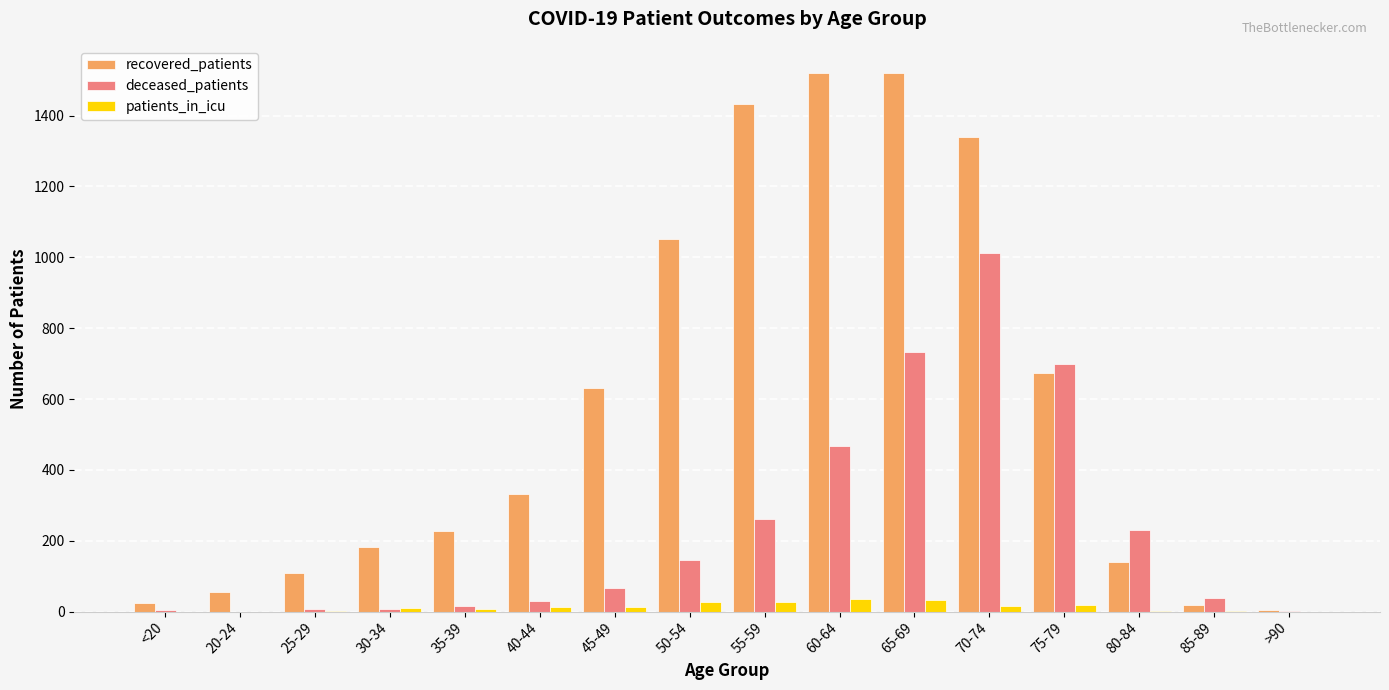

True or false: recovered_patients has a value of 1667 at 50-54.

False